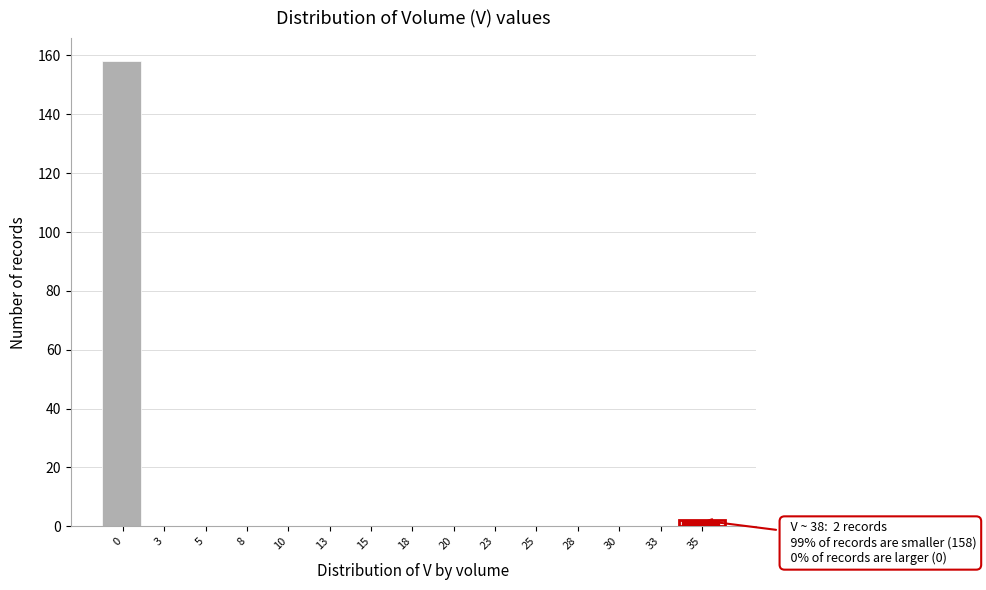

Reading left to right, what are all the values shown in this chart?

0=158	3=0	5=0	8=0	10=0	13=0	15=0	18=0	20=0	23=0	25=0	28=0	30=0	33=0	35=2